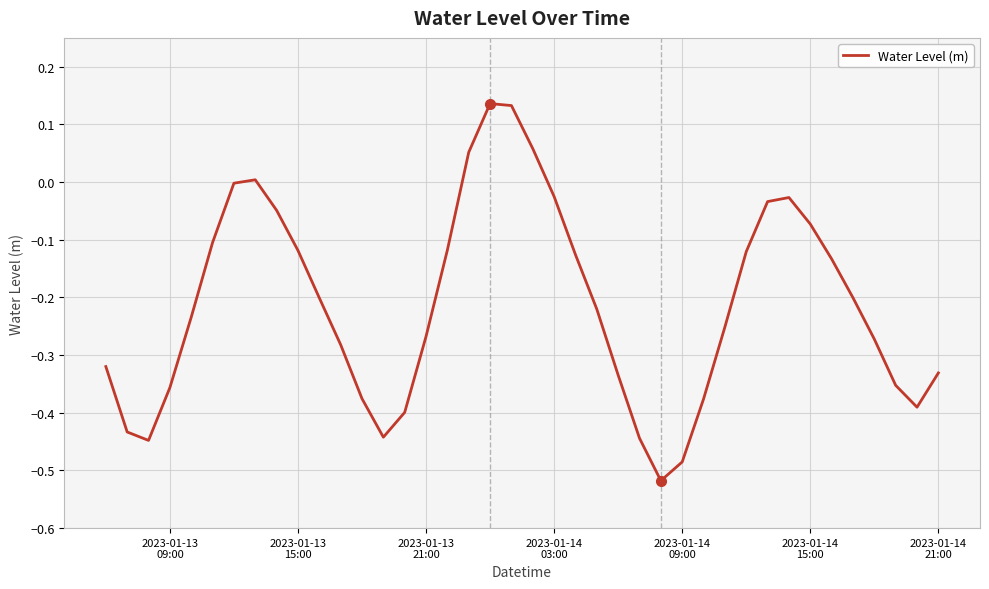

Does the chart display data point markers on the line(s)?

No